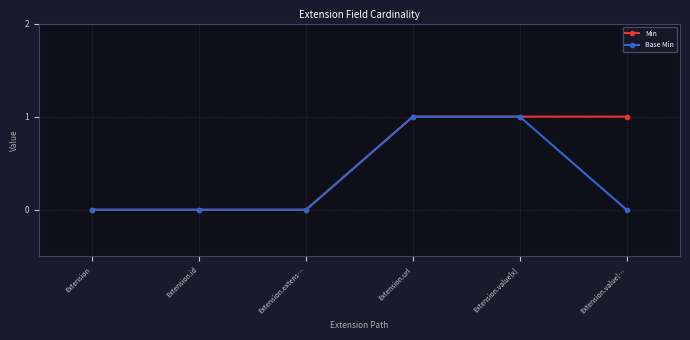

What is the label of the 4th point from the left?

Extension.url